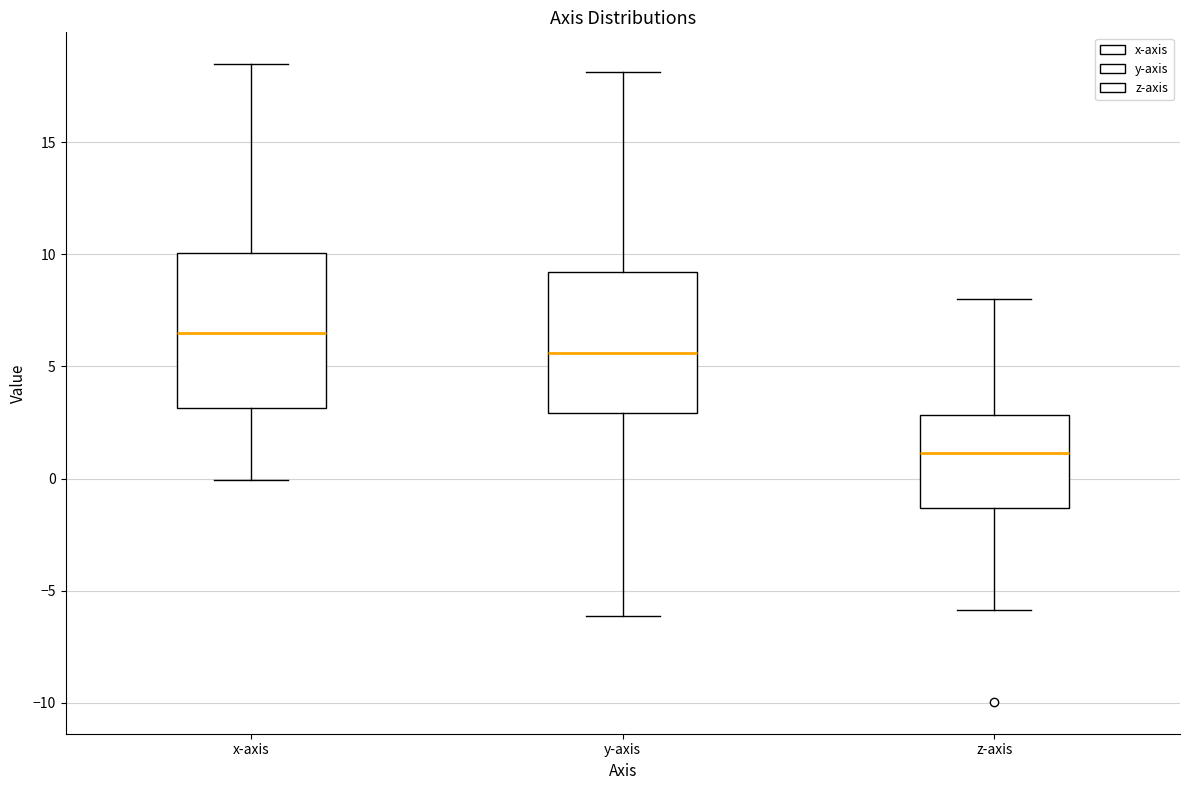

Where is the lower edge of the box for x-axis on the y-axis? The values are not printed on the chart, so give them approximately, as read against the axis.

3.0